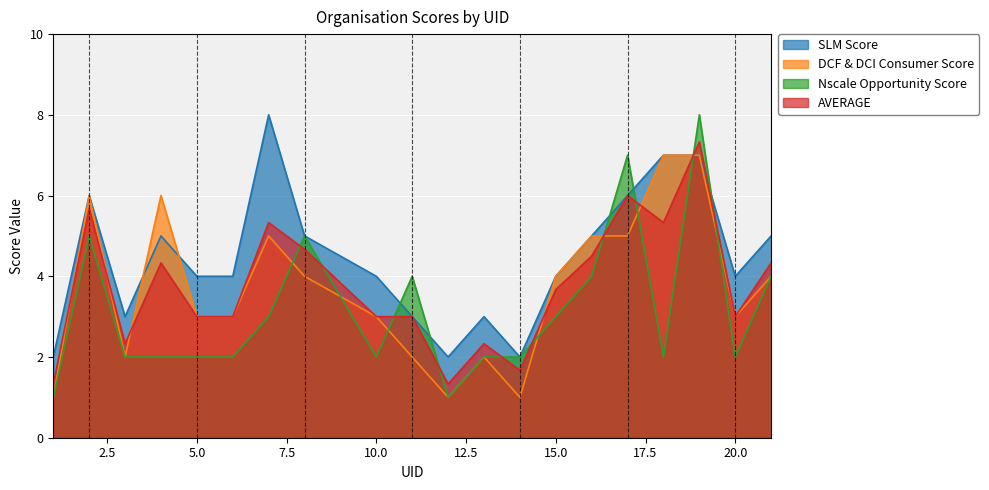

Which category has the lowest value in the SLM Score series?

1